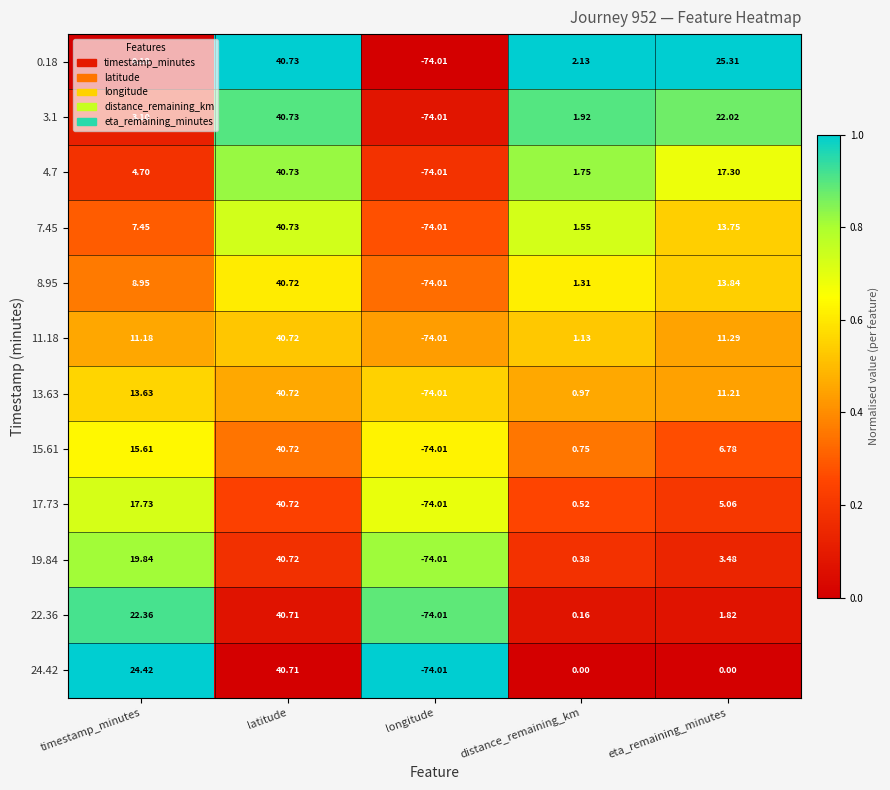

At which category does the chart reach its peak across all series?

latitude